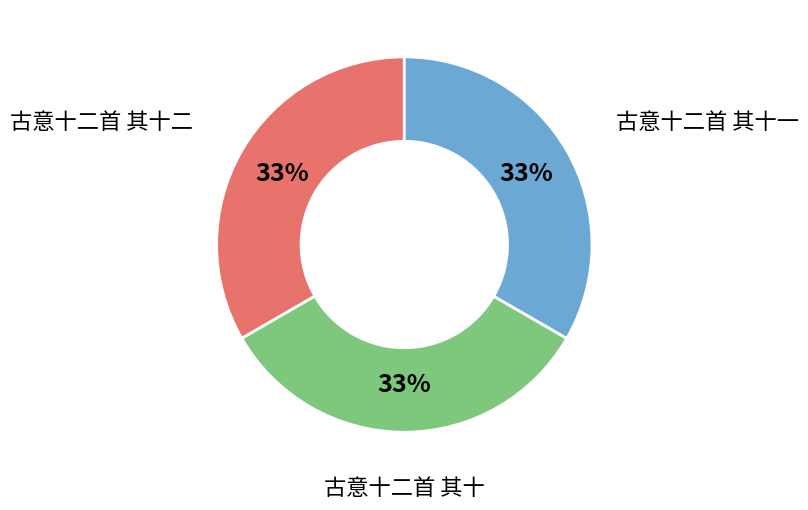

Count the number of slices in the pie.

3